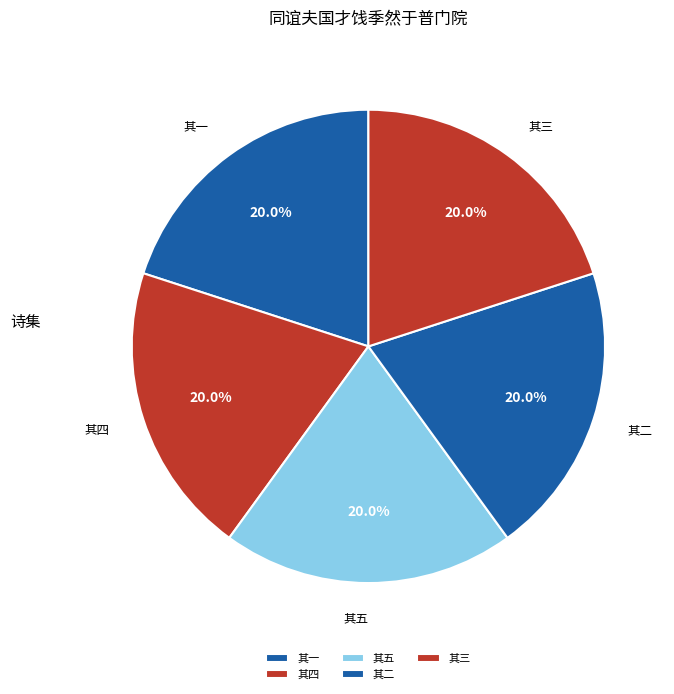

To the nearest percent, what percentage of the pie is 其三?

20%